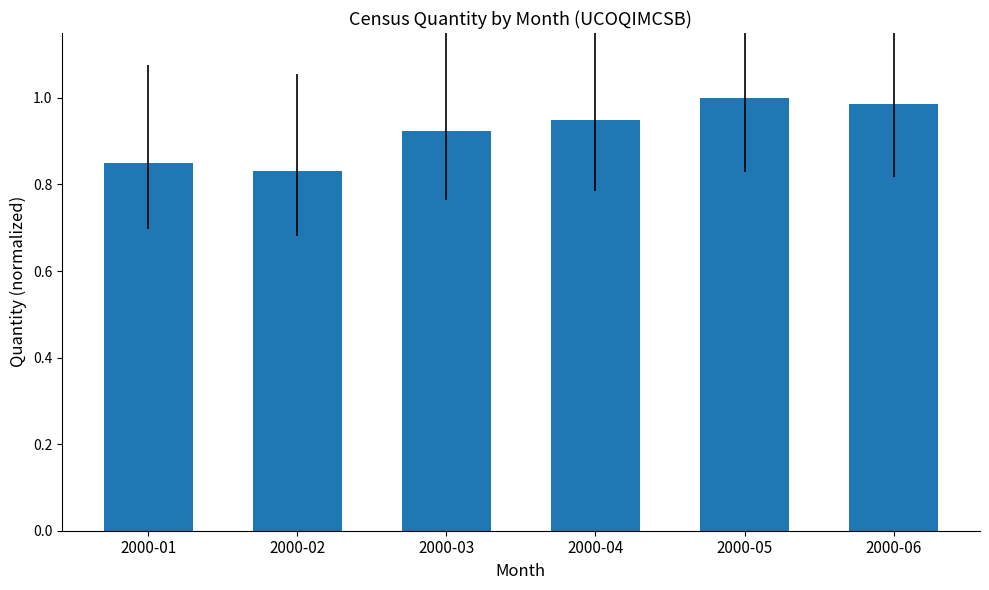

What is the difference between the values at 2000-02 and 2000-04?

0.1